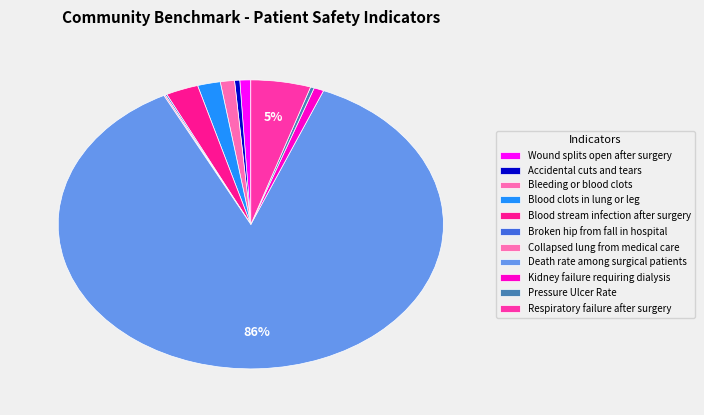

To the nearest percent, what is the average slice percentage?

9%